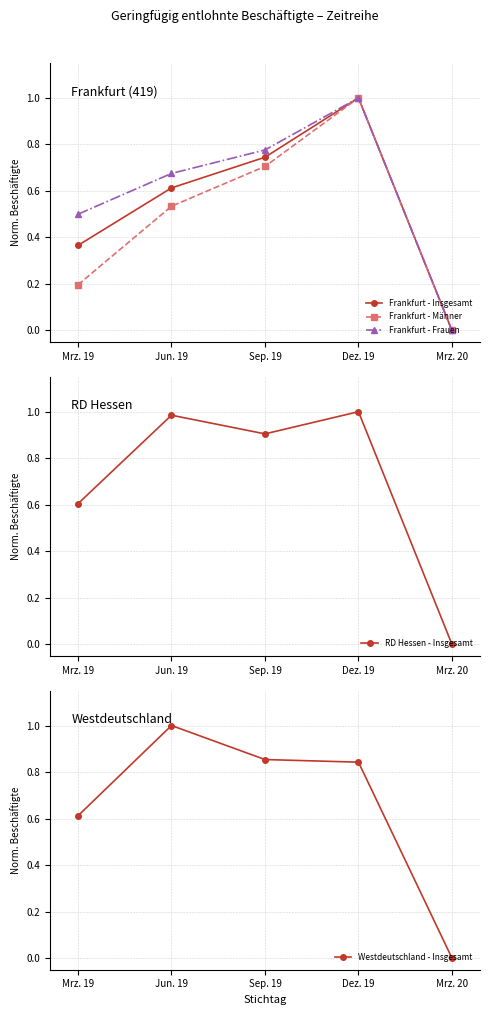

Reading left to right, transcribe all the data shown in this chart.

Frankfurt - Insgesamt: Mrz. 19=0.4	Jun. 19=0.6	Sep. 19=0.7	Dez. 19=1.0	Mrz. 20=0.0
Frankfurt - Männer: Mrz. 19=0.2	Jun. 19=0.5	Sep. 19=0.7	Dez. 19=1.0	Mrz. 20=0.0
Frankfurt - Frauen: Mrz. 19=0.5	Jun. 19=0.7	Sep. 19=0.8	Dez. 19=1.0	Mrz. 20=0.0
RD Hessen - Insgesamt: Mrz. 19=0.6	Jun. 19=1.0	Sep. 19=0.9	Dez. 19=1.0	Mrz. 20=0.0
Westdeutschland - Insgesamt: Mrz. 19=0.6	Jun. 19=1.0	Sep. 19=0.9	Dez. 19=0.8	Mrz. 20=0.0